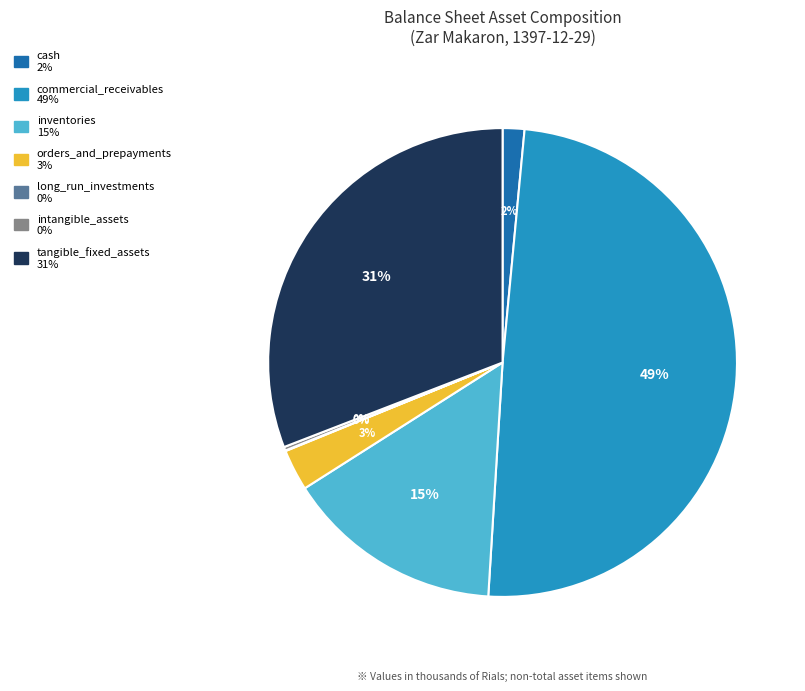

To the nearest percent, what is the average slice percentage?

14%